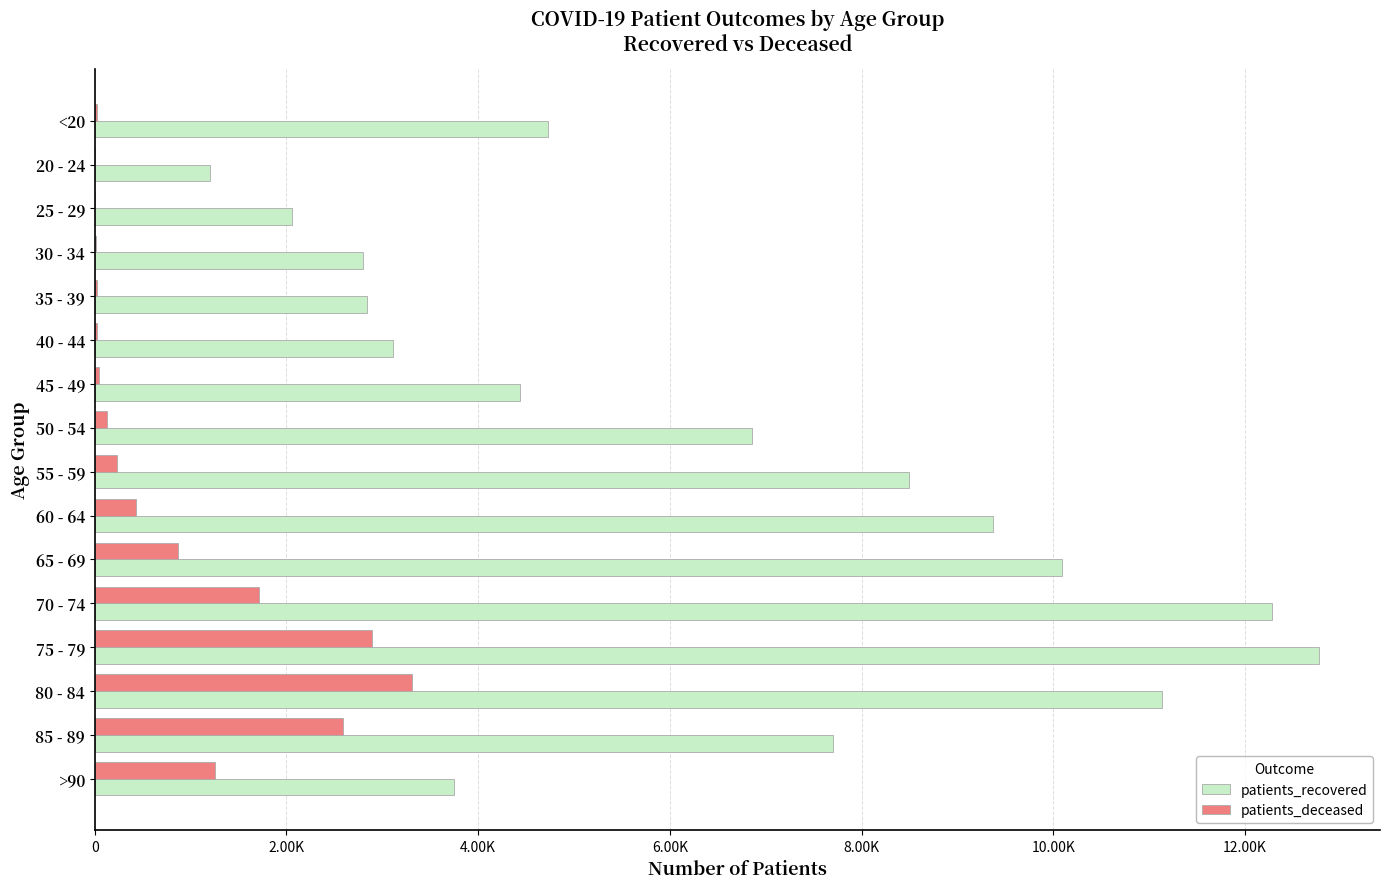

What are all the series names shown in the legend?

patients_recovered, patients_deceased